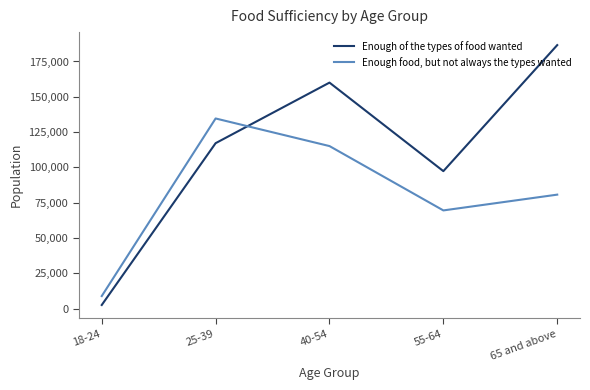

After their last crossing, which series has the higher values: Enough of the types of food wanted or Enough food, but not always the types wanted?

Enough of the types of food wanted